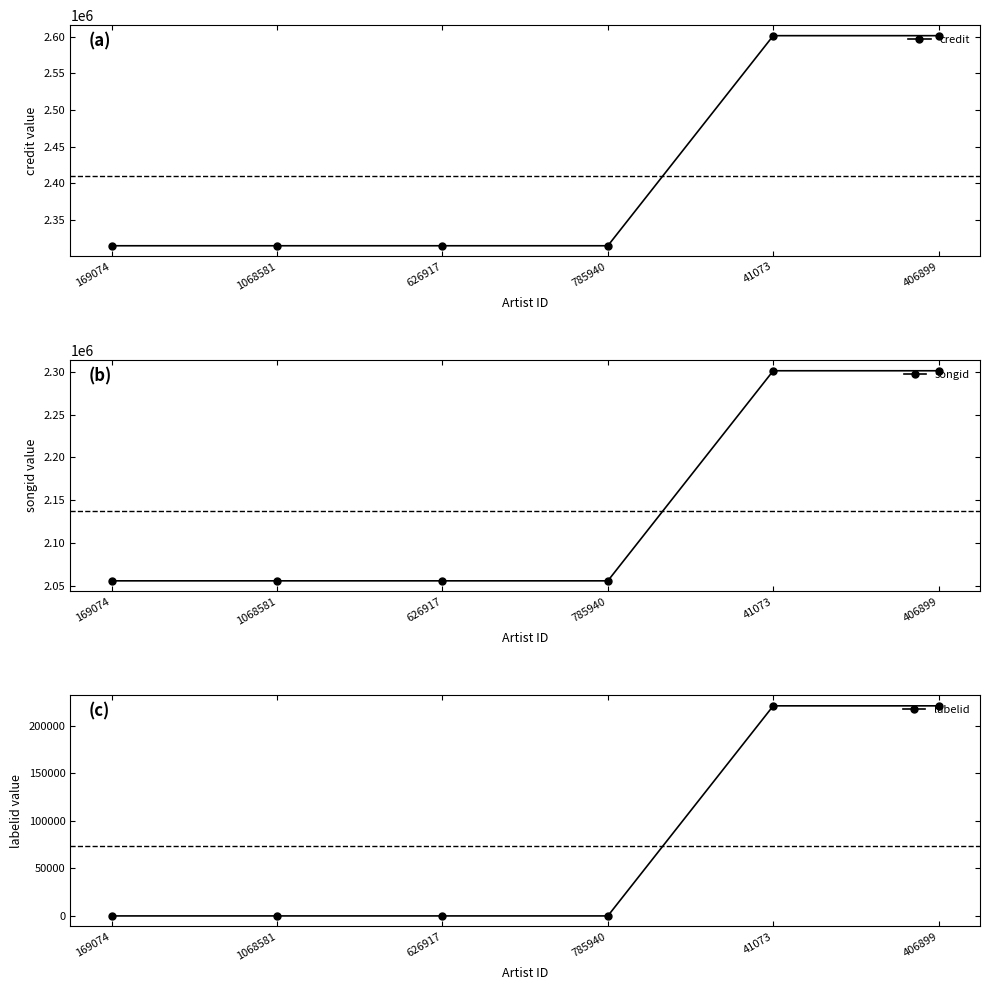

Which series has the largest range (max minus min)?

credit